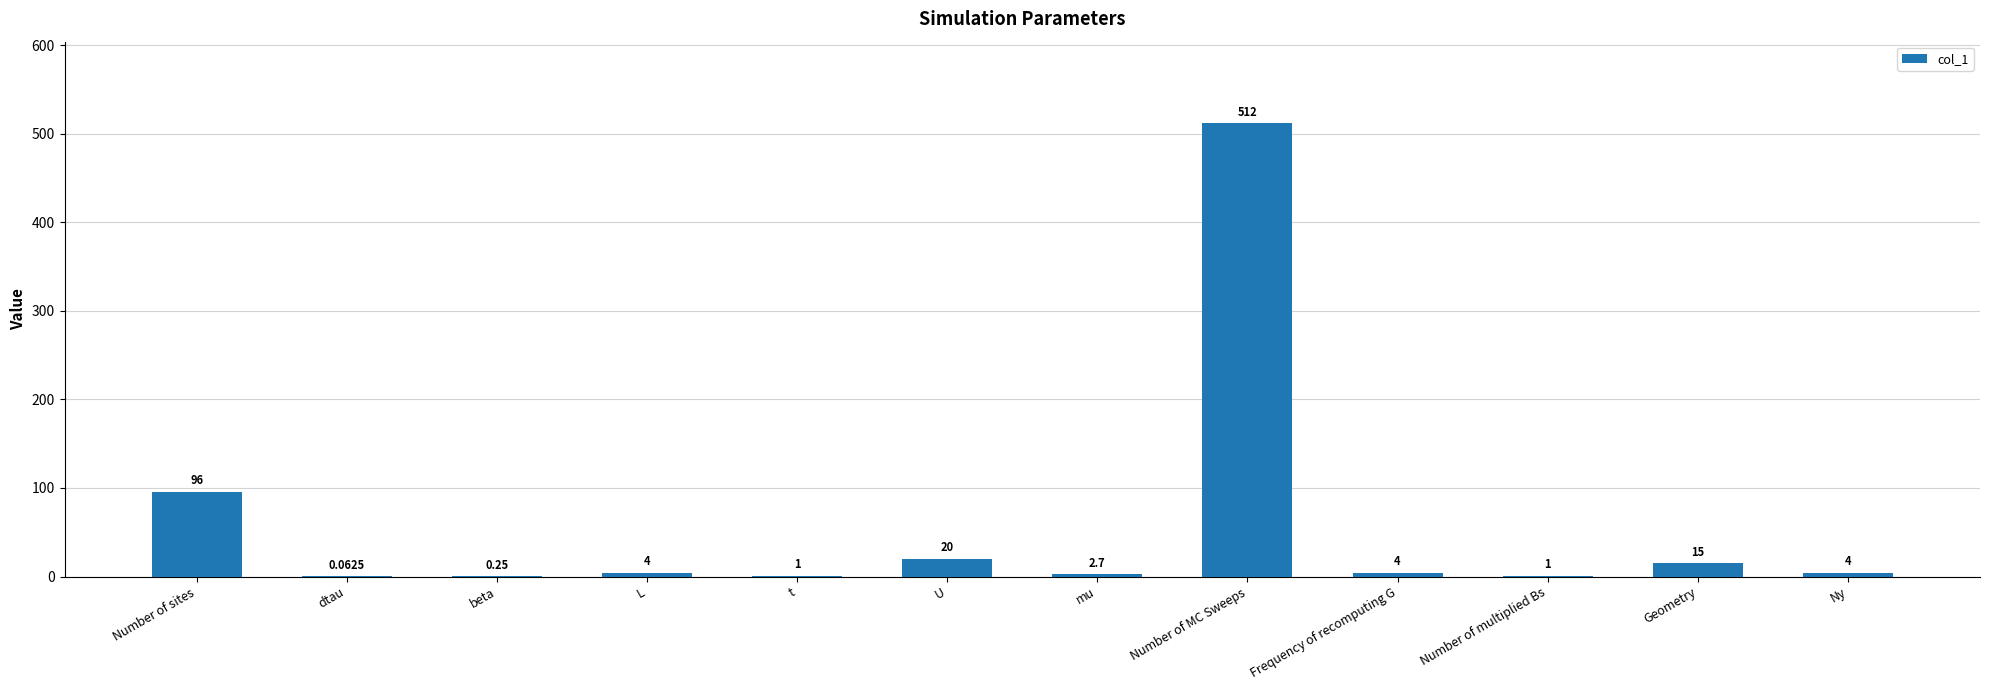

How many series are shown in this chart?

1